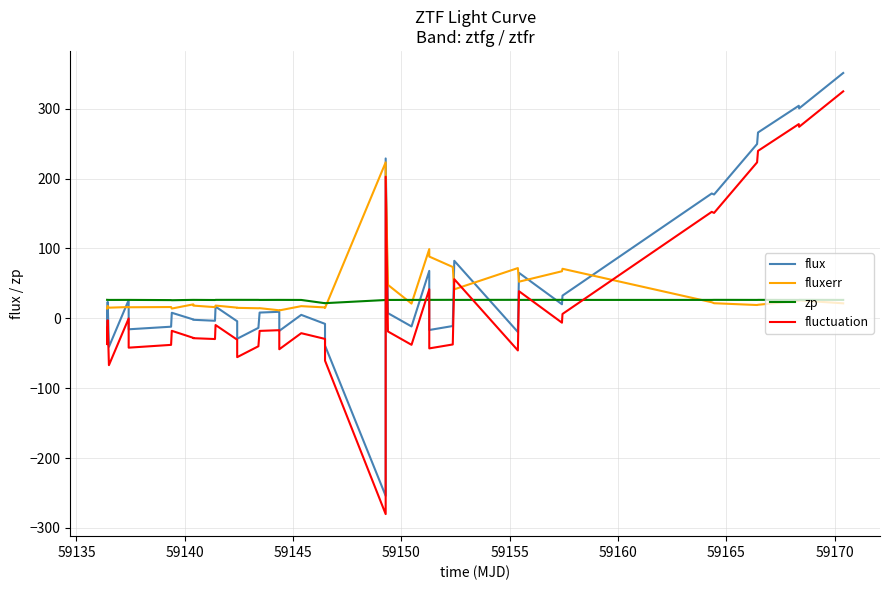

What is the highest value of the flux series?

351.0